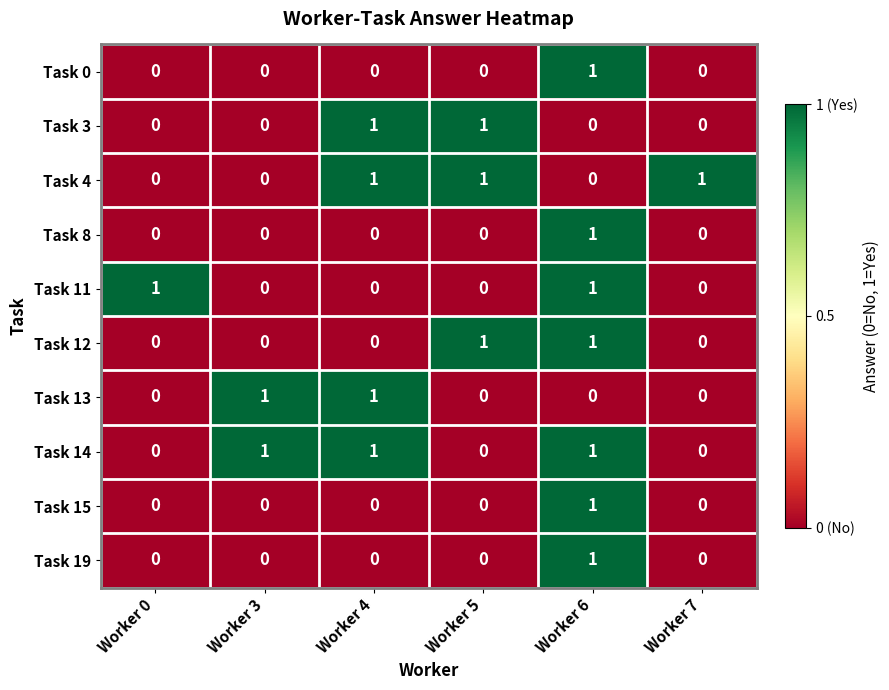

The Task 19 series shows 1 at Worker 6. True or false?

True